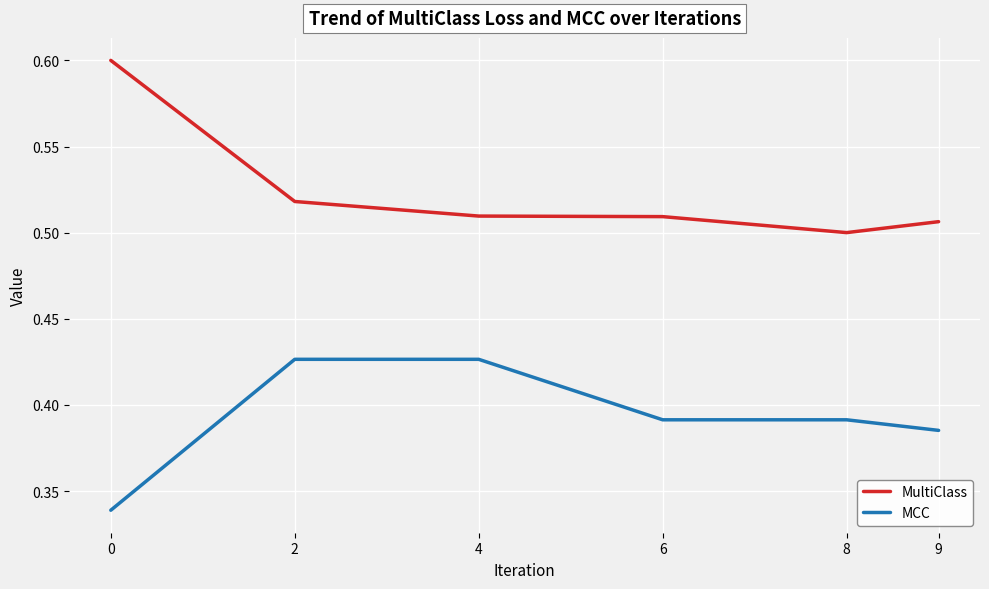

List the series in order of their overall mean, highest first.

MultiClass, MCC